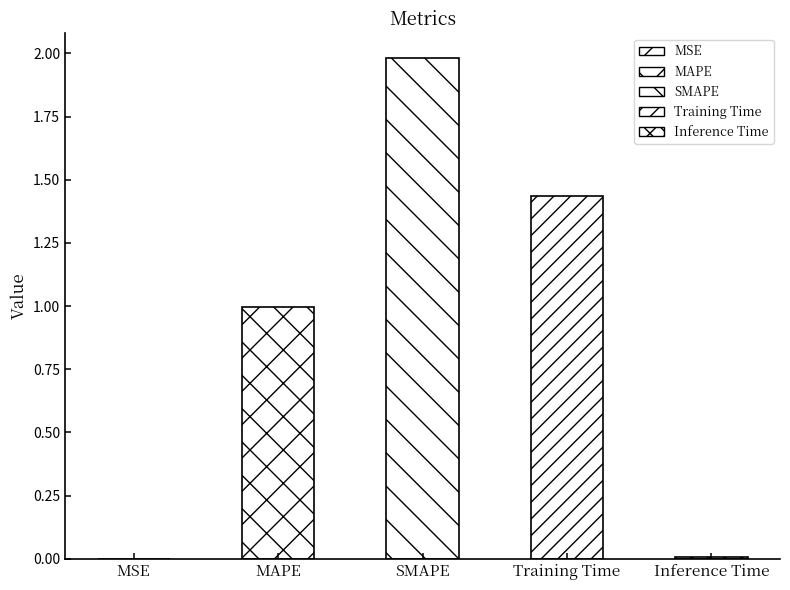

Which label corresponds to the largest value in the chart?

SMAPE